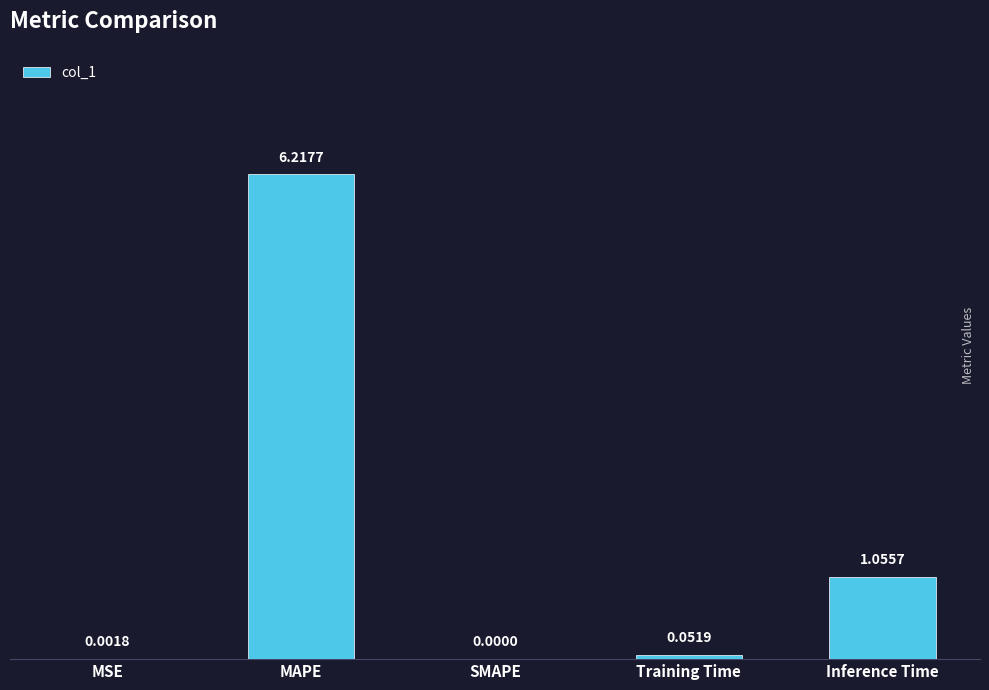

True or false: the data shows -3.0 at SMAPE.

False